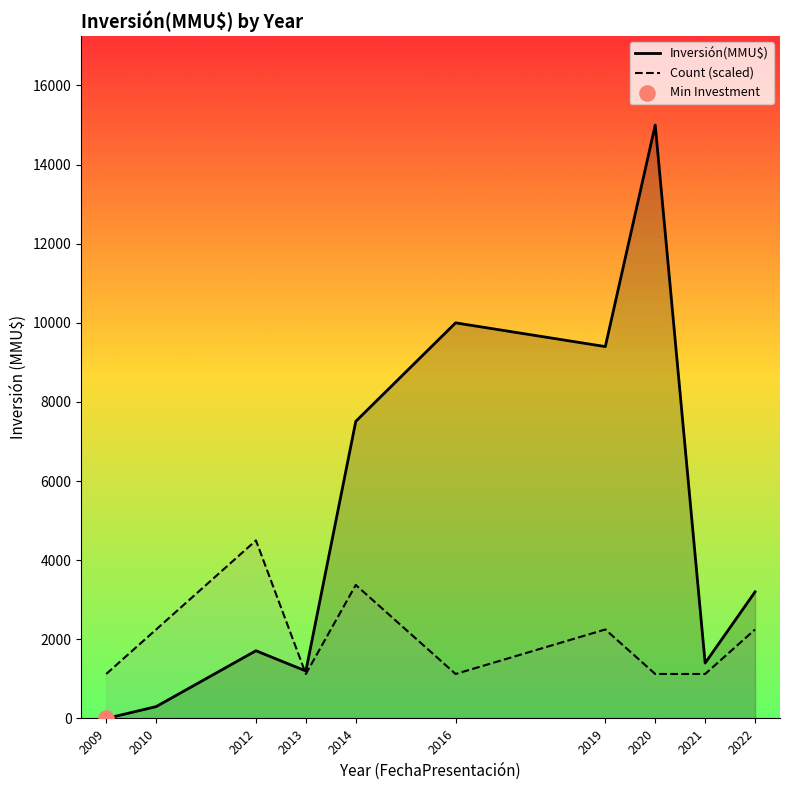

Which series reaches the minimum Y coordinate?

Inversión(MMU$)